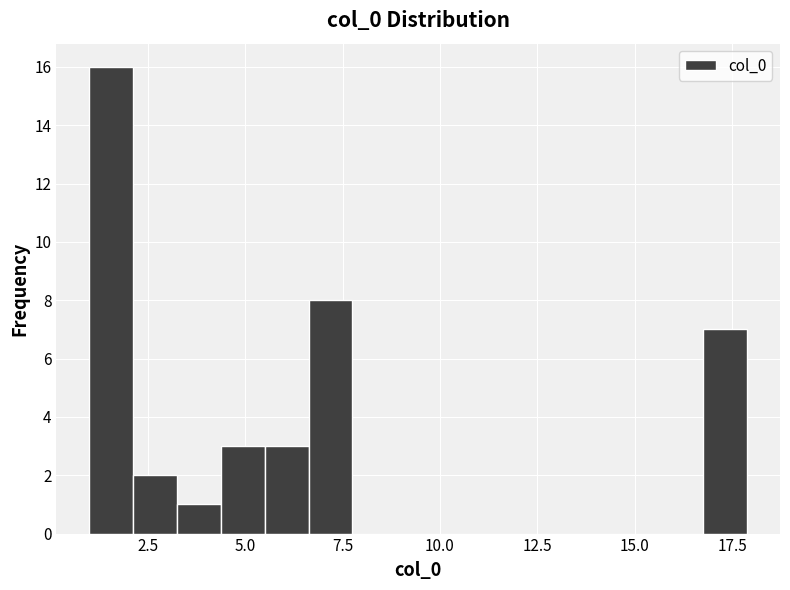

Around what value on the x-axis is the tallest bar? Give the approximate position of its centre, as read against the axis.

1.5